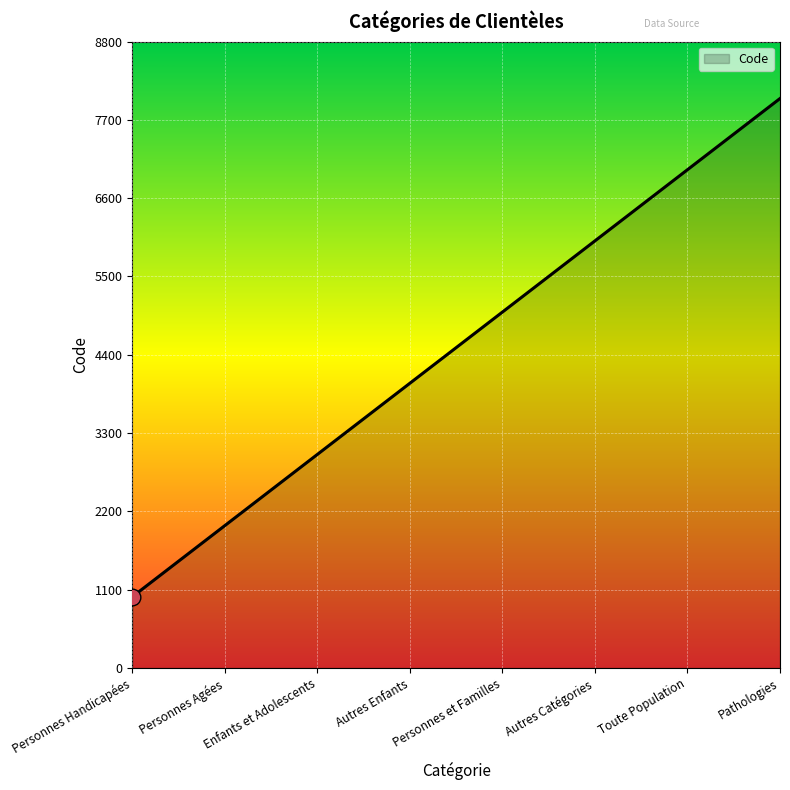

True or false: there are more than 1 points higher than both neighbors.

False